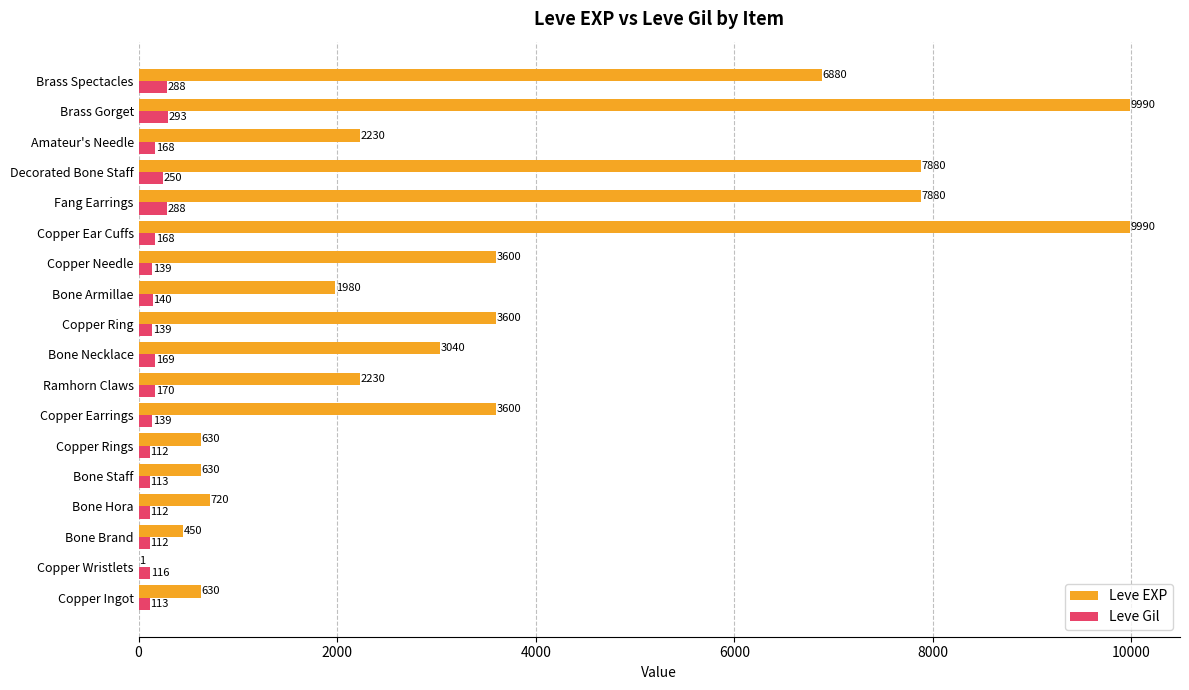

Is the value of Leve EXP at Bone Hora greater than the value of Leve Gil at Ramhorn Claws?

Yes